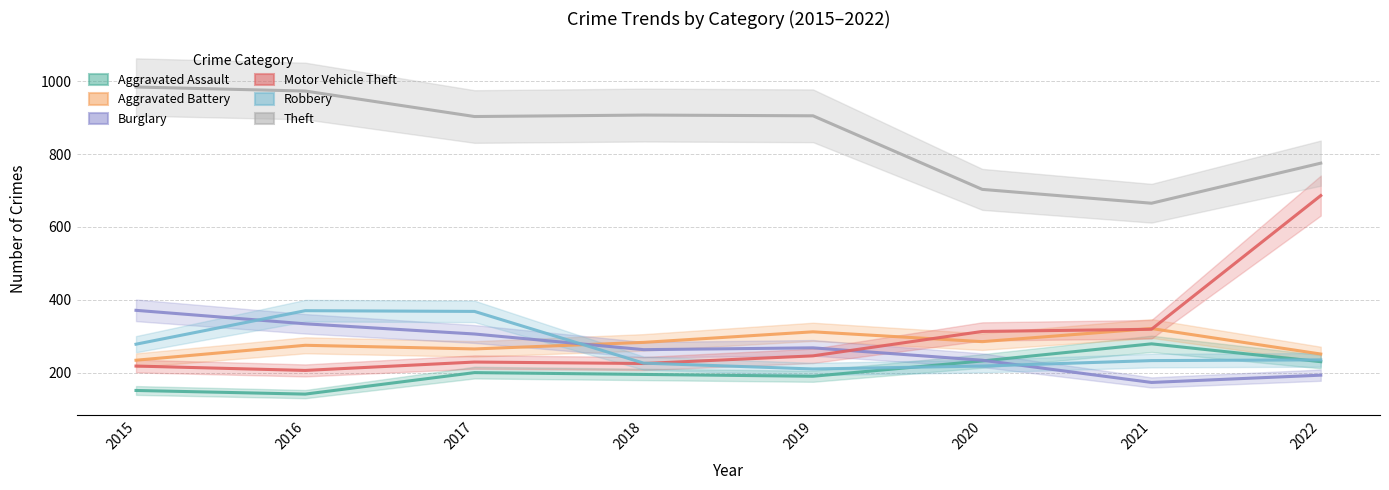

Between 2021 and 2020, which is larger?

2021